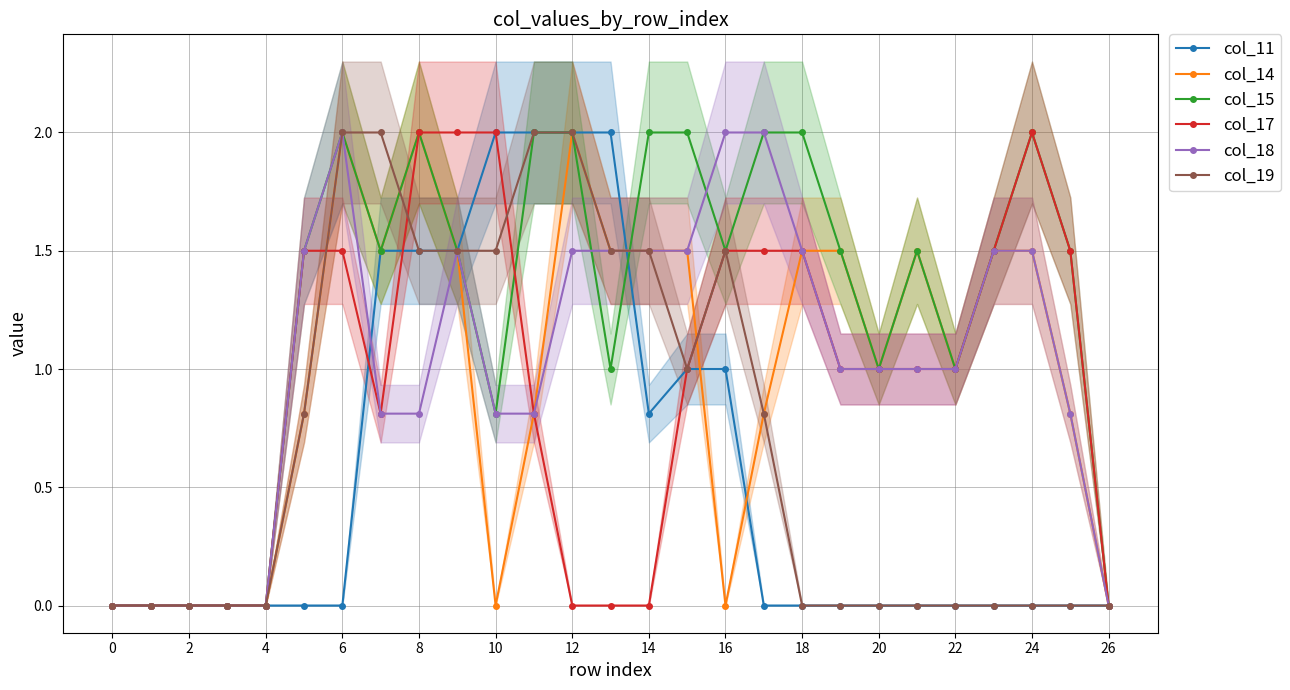

Is it true that col_19 equals 0.0 at 4?

True